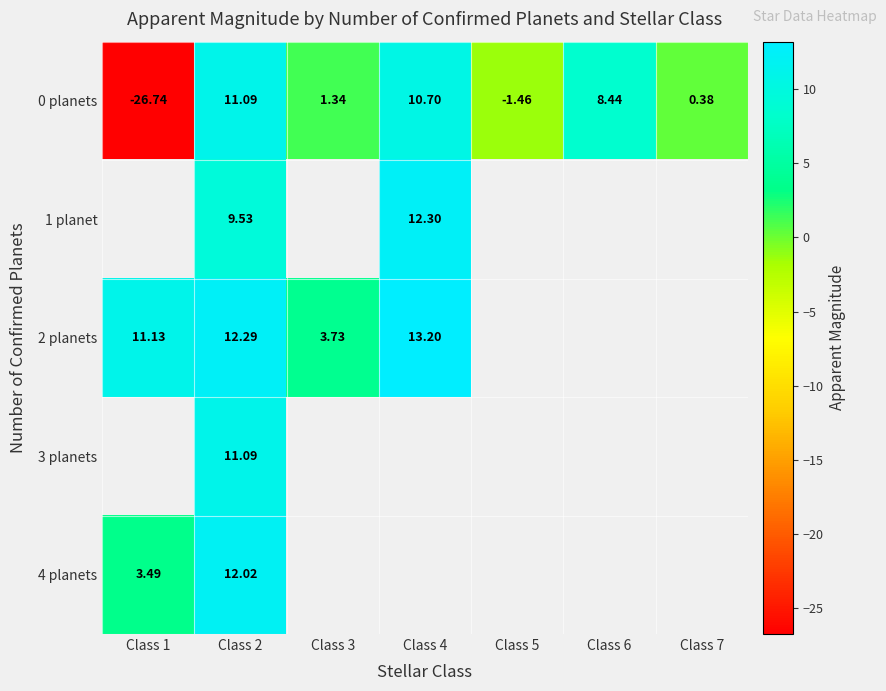

What is the average value of the 0 planets series?

0.5